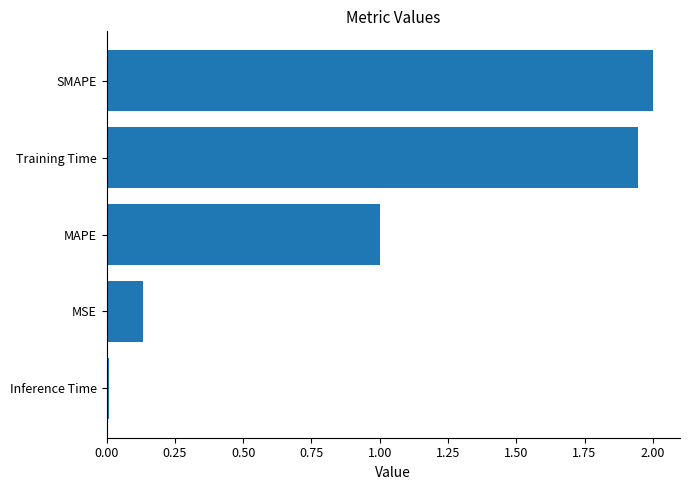

What is the average value?

1.0